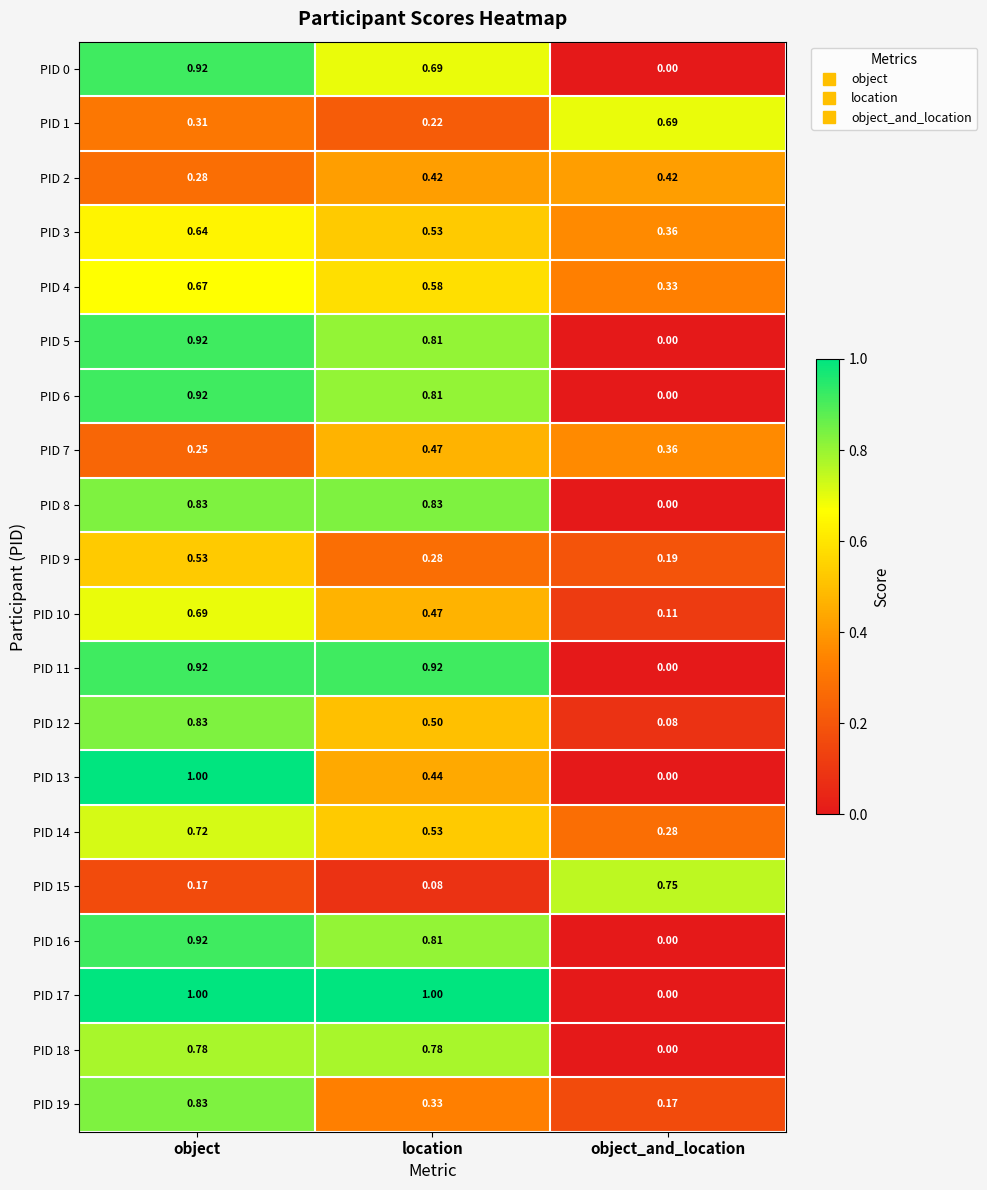

Rank the categories by PID 1 value from highest to lowest.

object_and_location, object, location